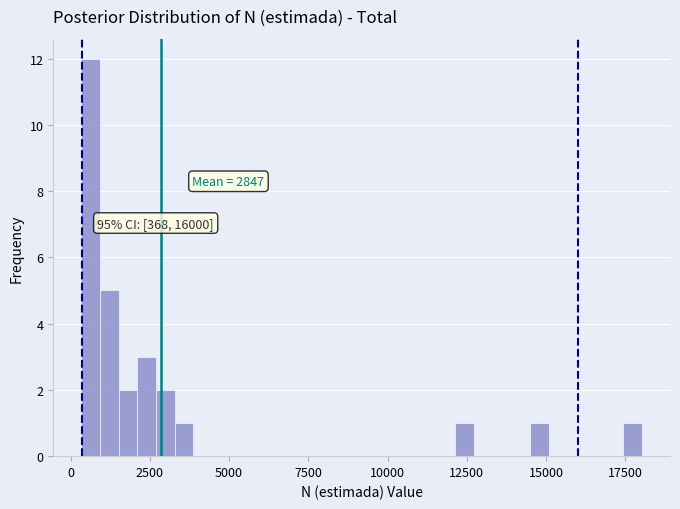

Read against the x-axis, roughly where is the centre of the tallest bar?

500